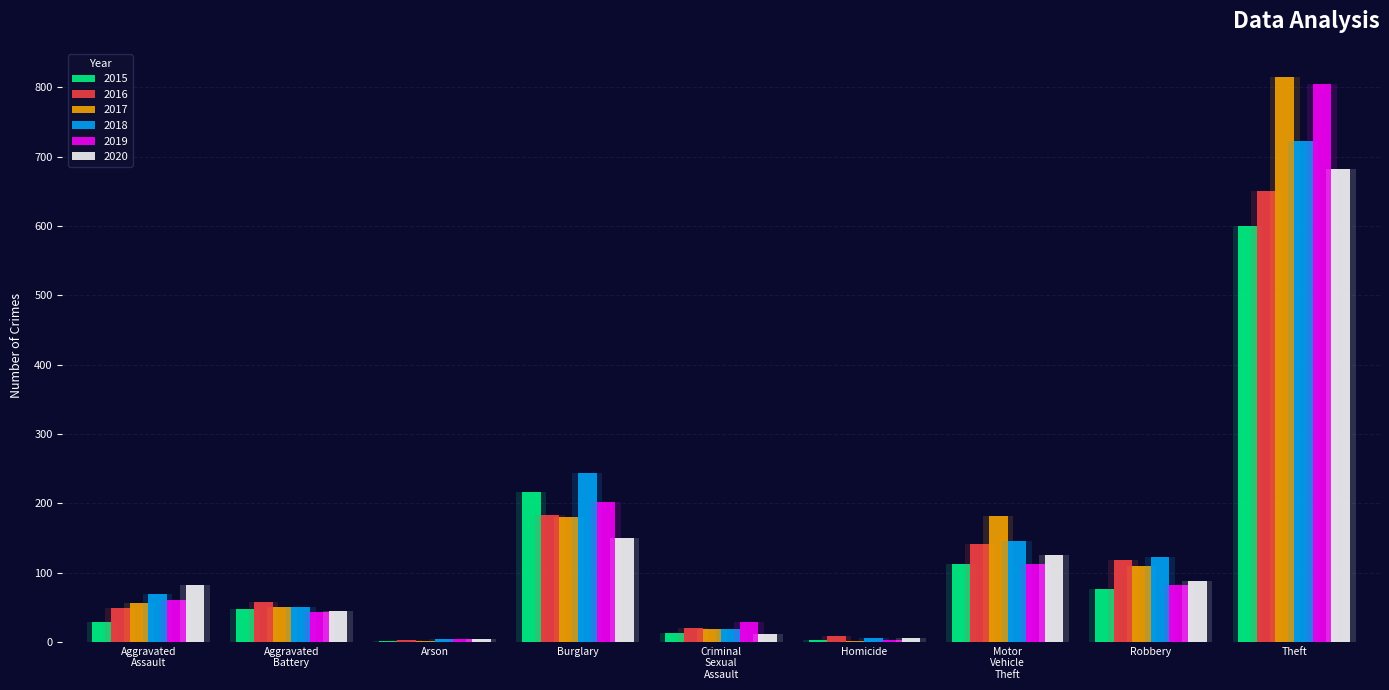

Reading left to right, list all the values displayed in this chart.

2015: 29	47	2	216	13	3	112	76	600
2016: 49	58	3	183	20	8	142	118	650
2017: 56	50	1	180	19	2	181	109	815
2018: 69	50	4	244	19	5	145	123	723
2019: 60	43	4	202	29	3	112	82	805
2020: 82	45	4	150	11	6	125	88	683